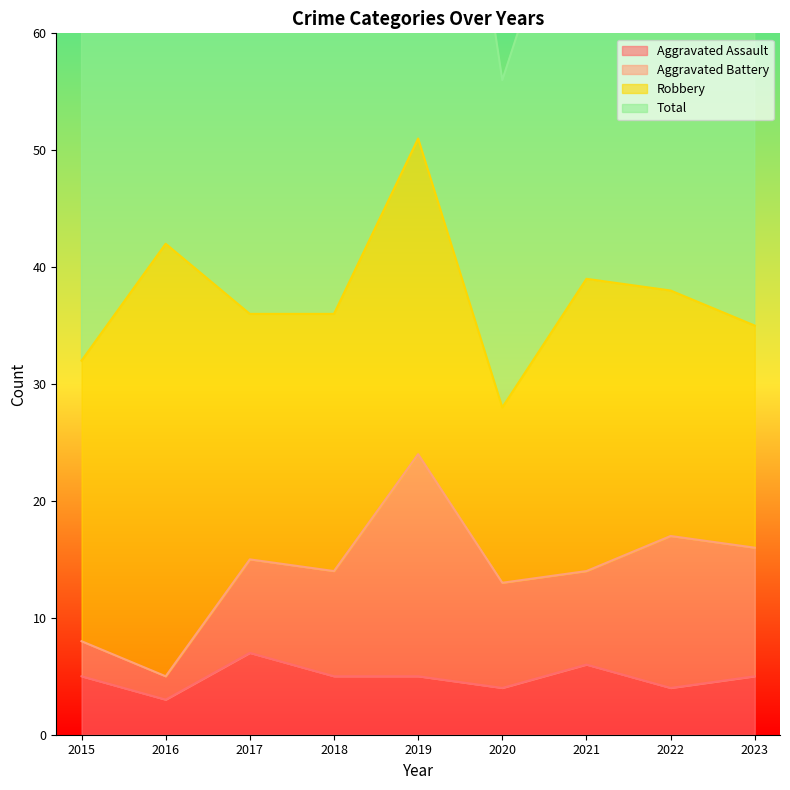

How many values in the Aggravated Assault series are below 5?

3